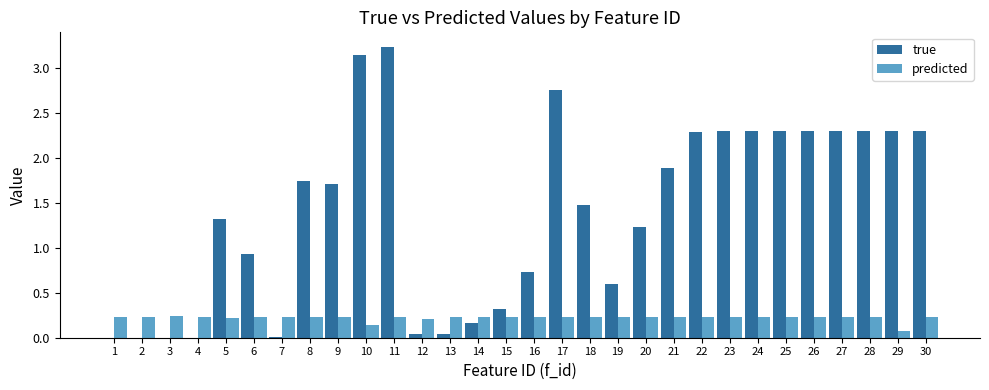

Is the value of predicted at 25 greater than the value of true at 4?

Yes